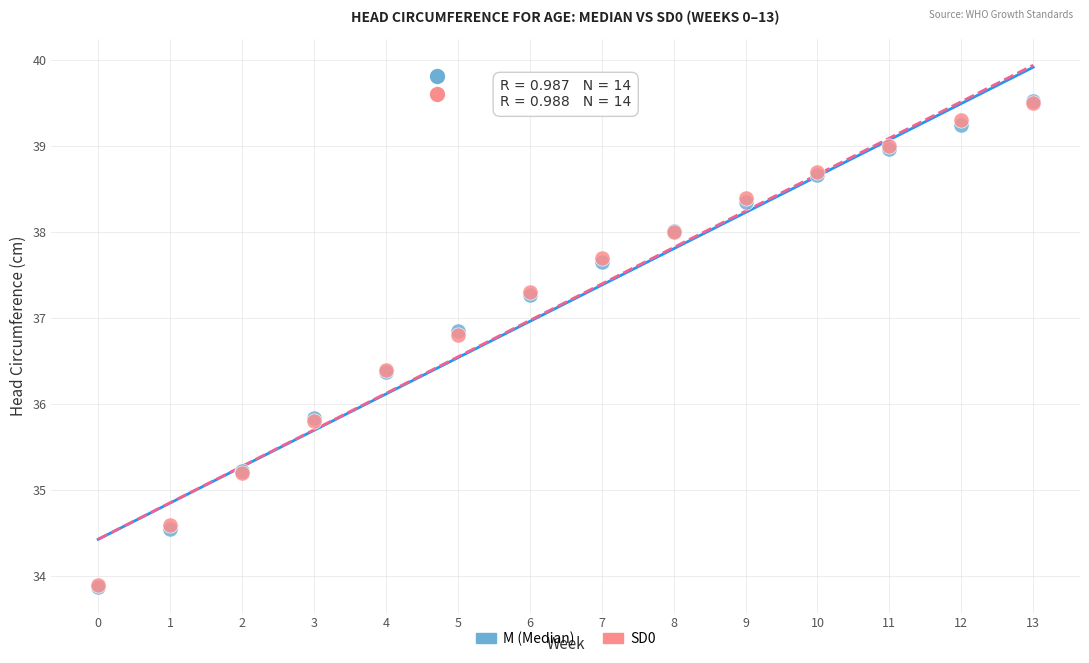

What are all the series names shown in the legend?

M (Median), SD0